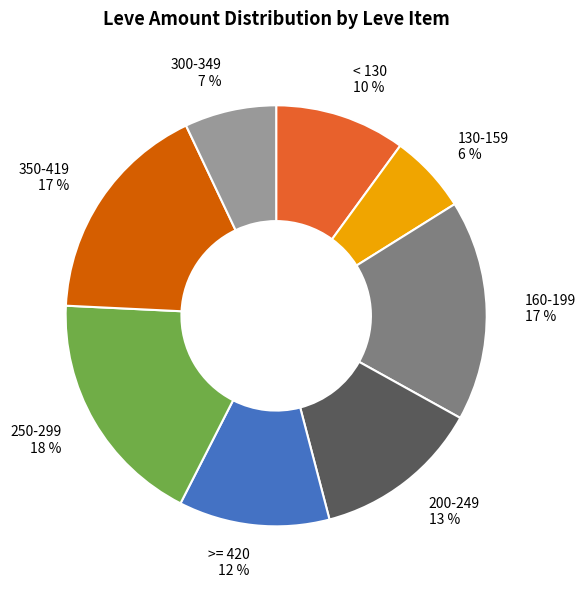

To the nearest percent, what is the average slice percentage?

12%